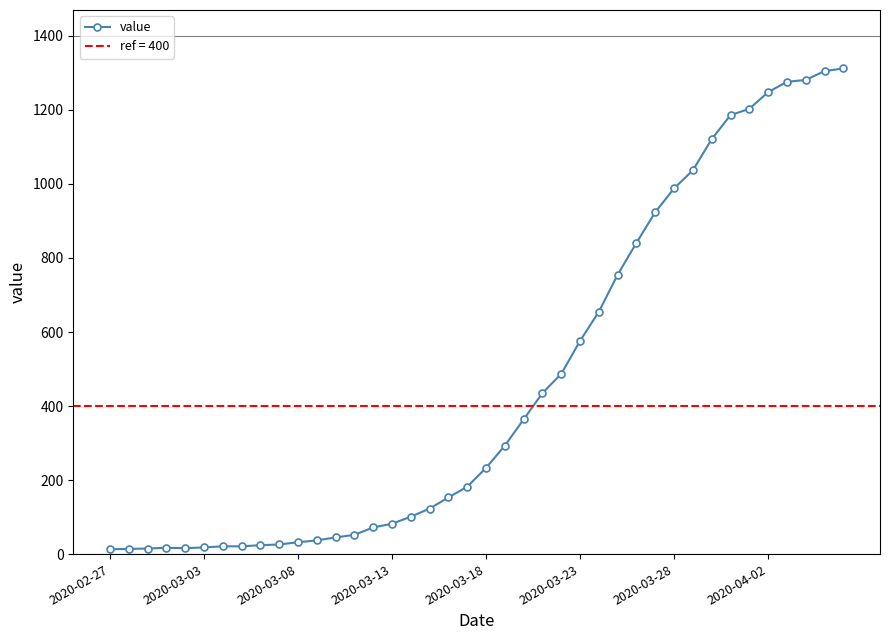

How many lines are shown in the chart?

1